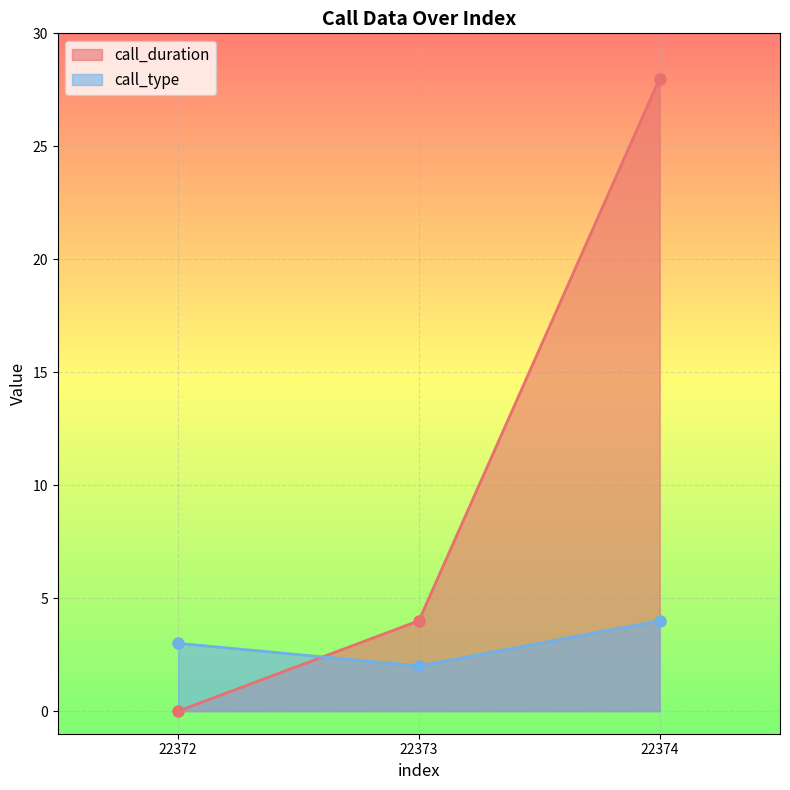

At which category is the sum across all series the highest?

22374